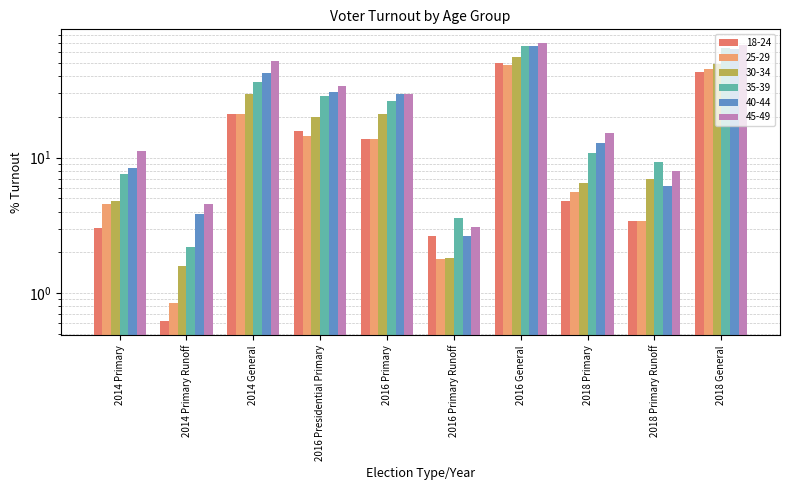

List the labels in order of 30-34 value, smallest first.

2014 Primary Runoff, 2016 Primary Runoff, 2014 Primary, 2018 Primary, 2018 Primary Runoff, 2016 Presidential Primary, 2016 Primary, 2014 General, 2018 General, 2016 General